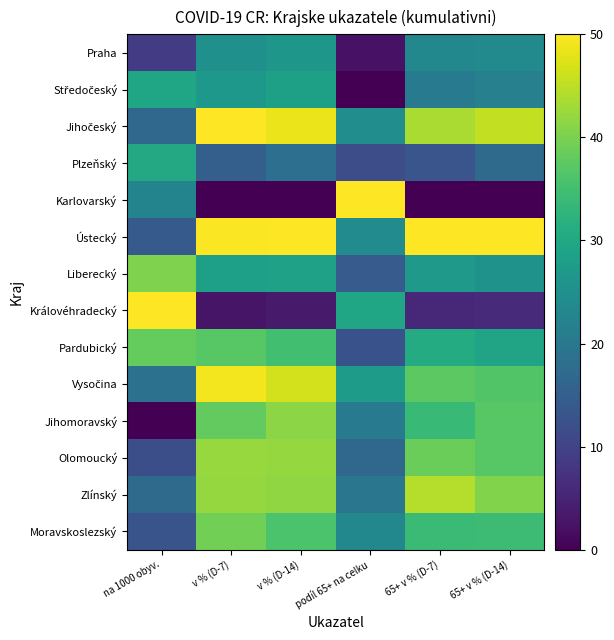

At which category is the sum across all series the highest?

v % (D-14)